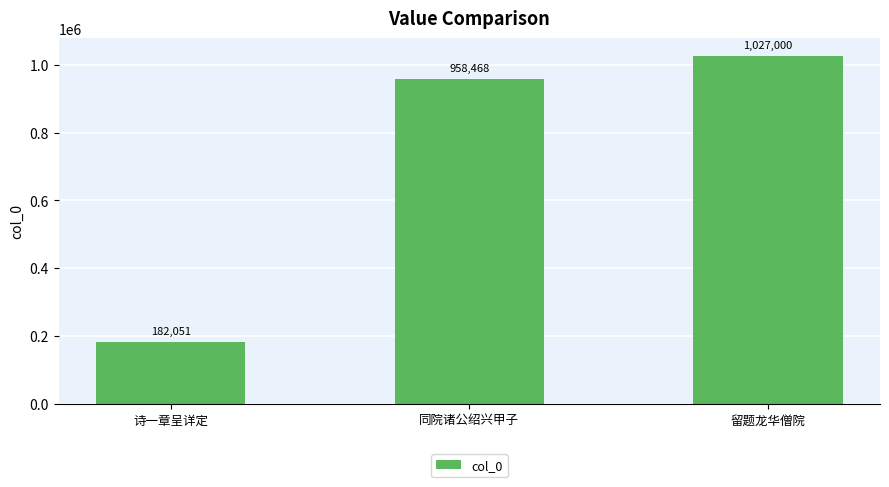

Reading left to right, extract all data points from this chart.

诗一章呈详定=182051	同院诸公绍兴甲子=958468	留题龙华僧院=1027000